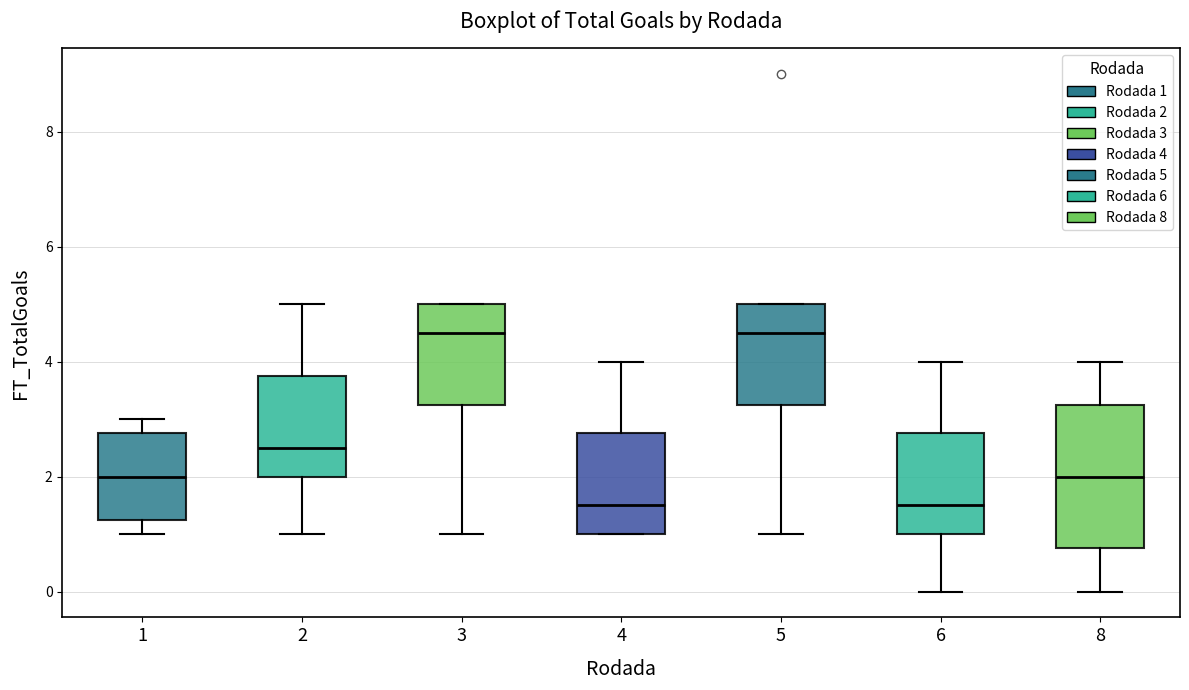

Where does the upper whisker of the box at x = 4 end on the y-axis? The values are not printed on the chart, so give them approximately, as read against the axis.

4.0